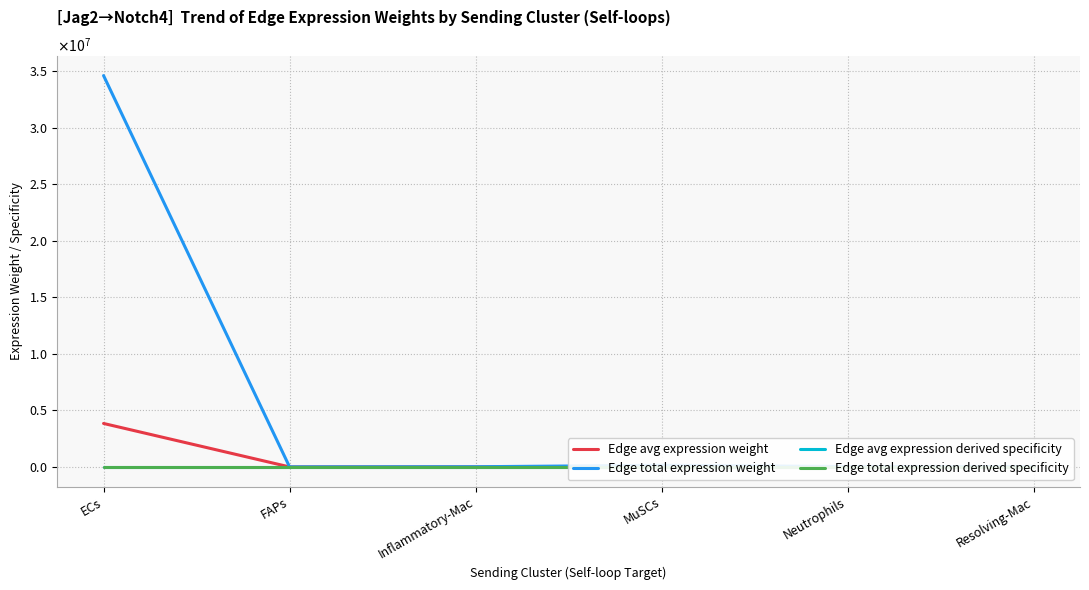

Which category has the lowest value across all series?

FAPs